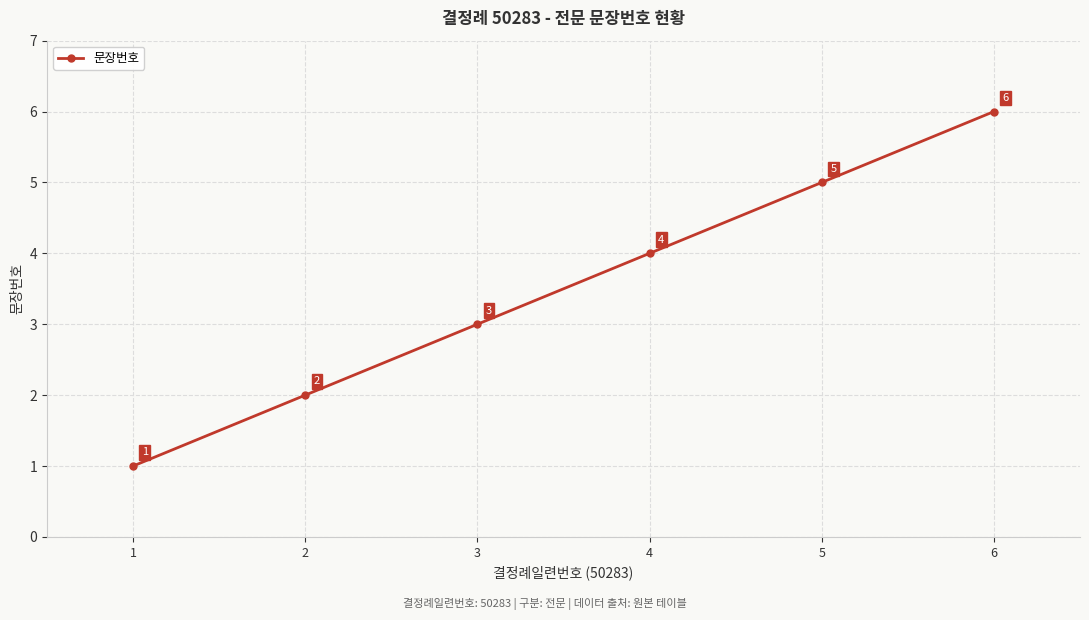

Read the value at 1.

1